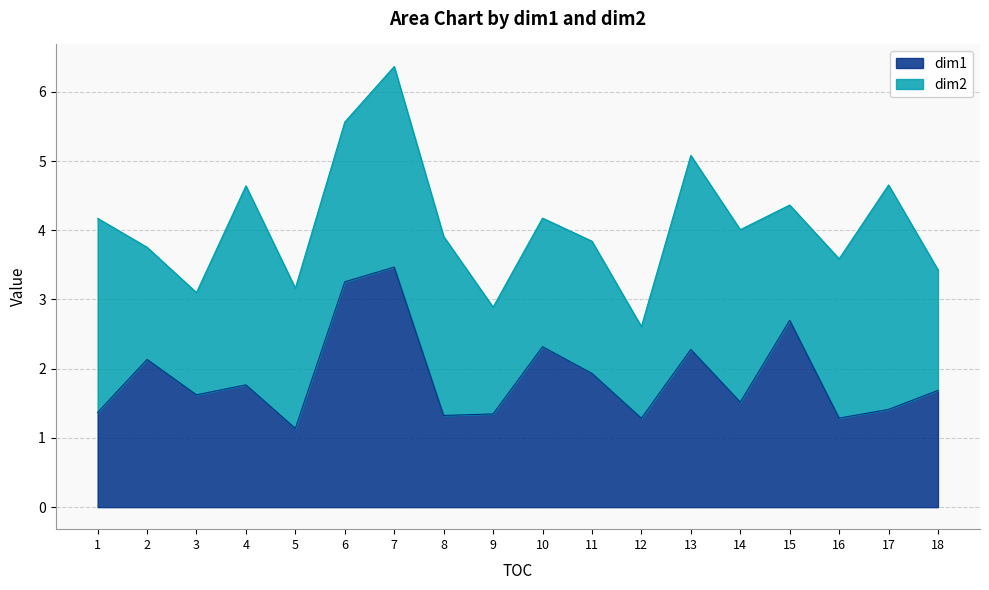

Reading left to right, what are all the values shown in this chart?

1.4	2.1	1.6	1.8	1.1	3.3	3.5	1.3	1.3	2.3	1.9	1.3	2.3	1.5	2.7	1.3	1.4	1.7